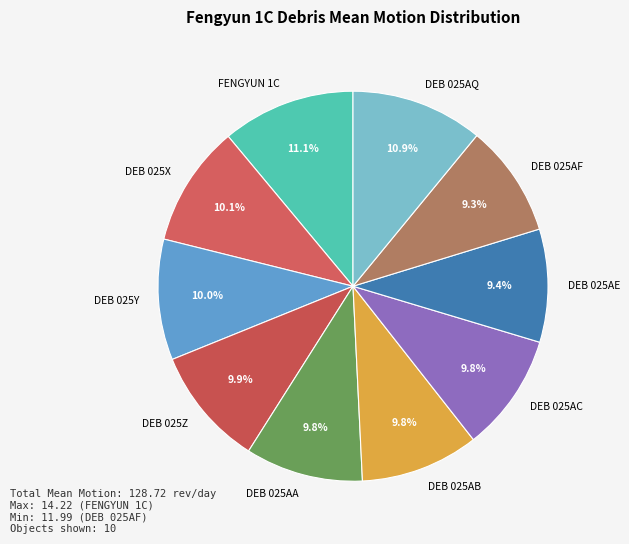

Does any single category account for the majority?

No